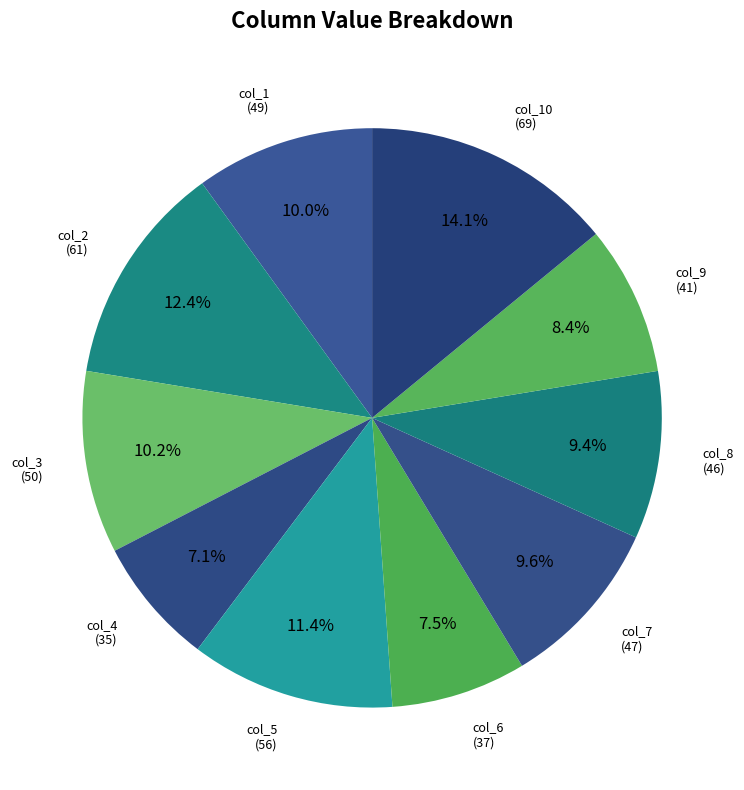

Which slice is the largest?

col_10